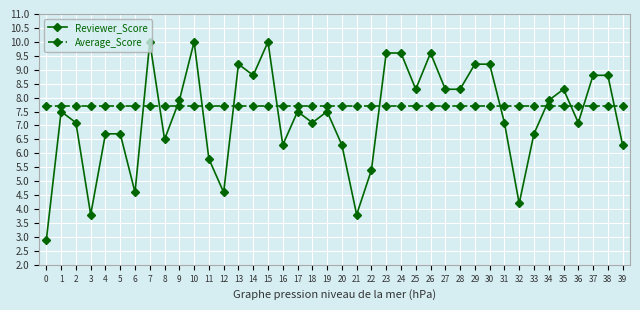

True or false: Average_Score and Reviewer_Score intersect in this chart.

True